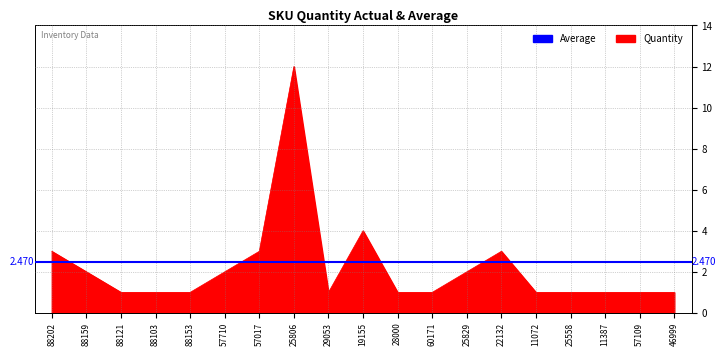

What is the label of the 10th point from the left?

19155